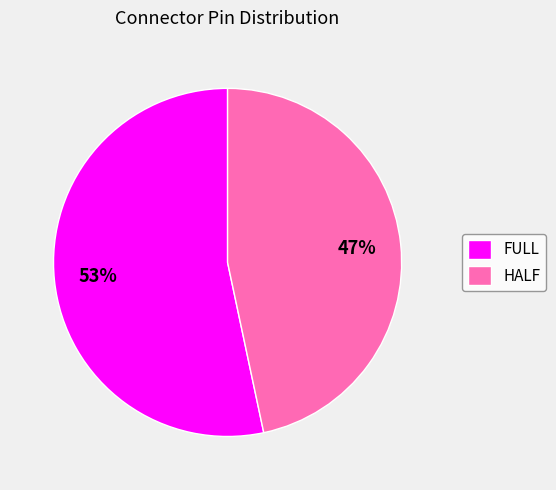

Combined, do FULL and HALF account for over 50%?

Yes